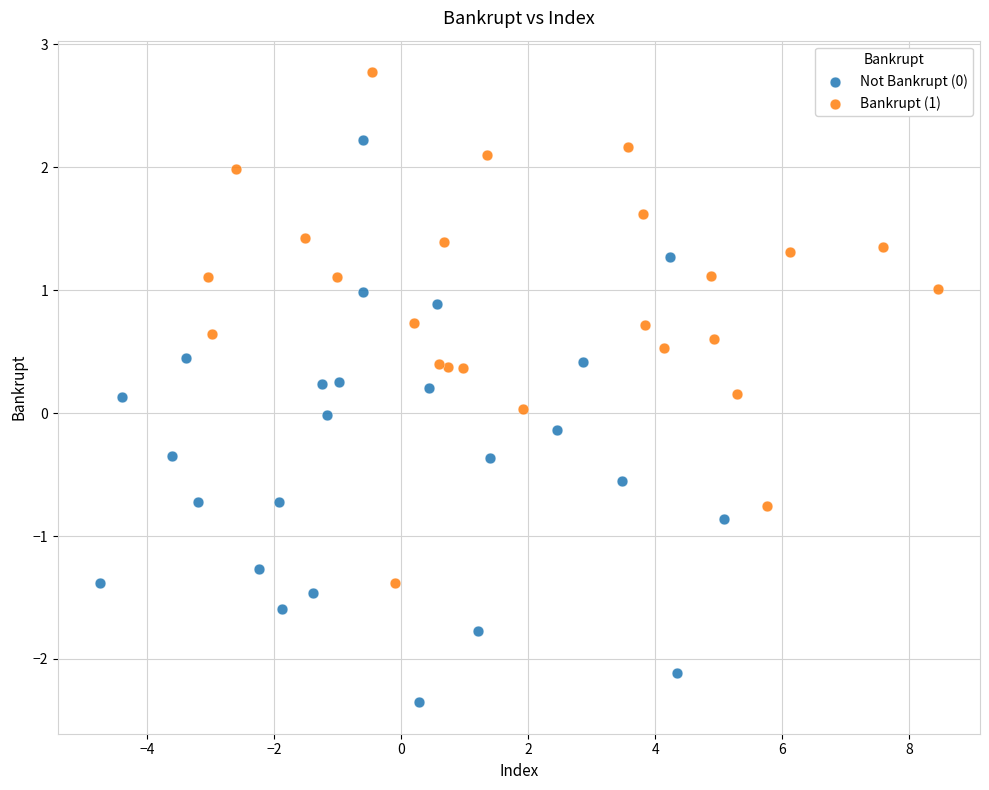

Which series contains the highest Y value?

Bankrupt (1)